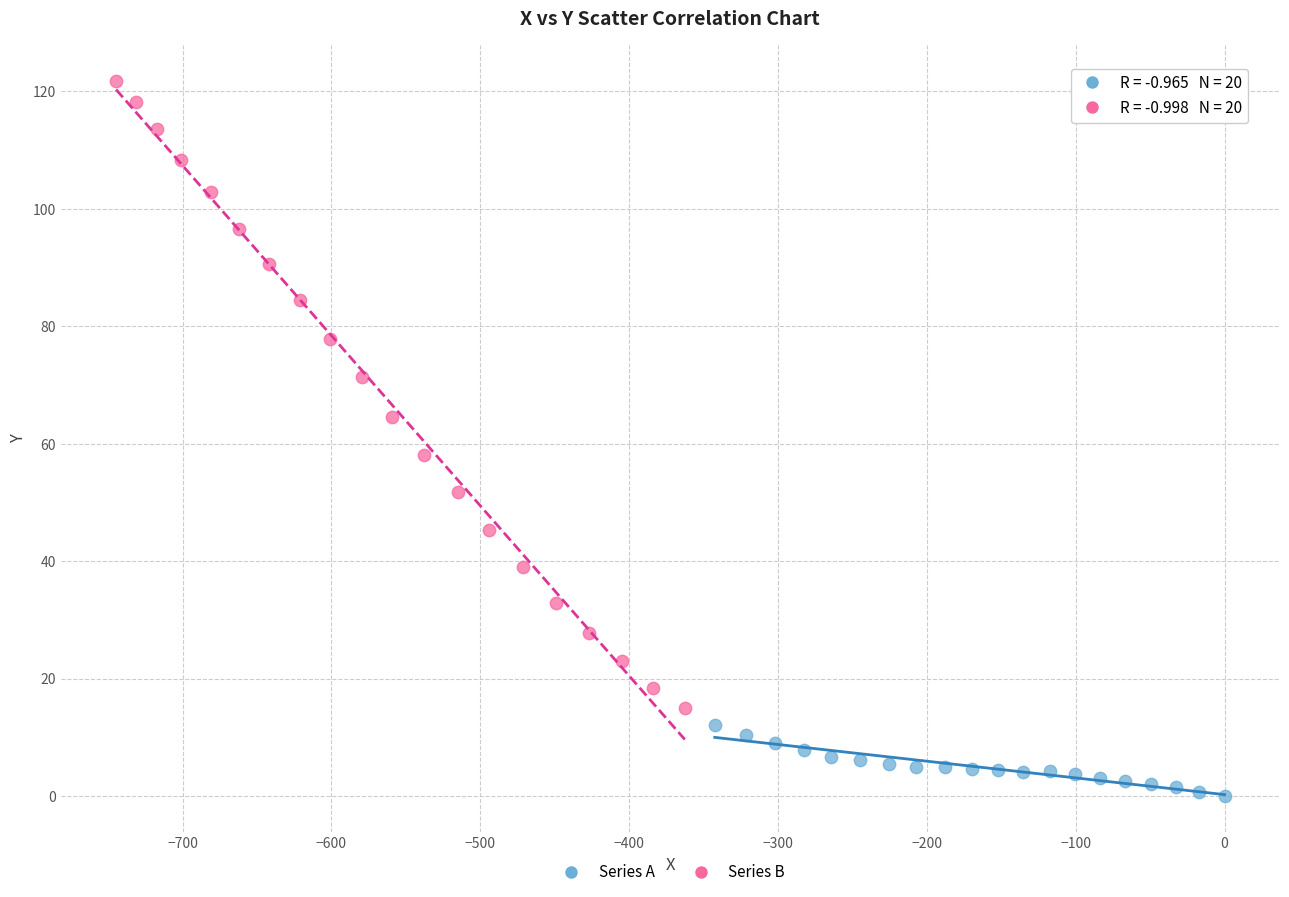

Which series has the widest spread of Y values?

Series B